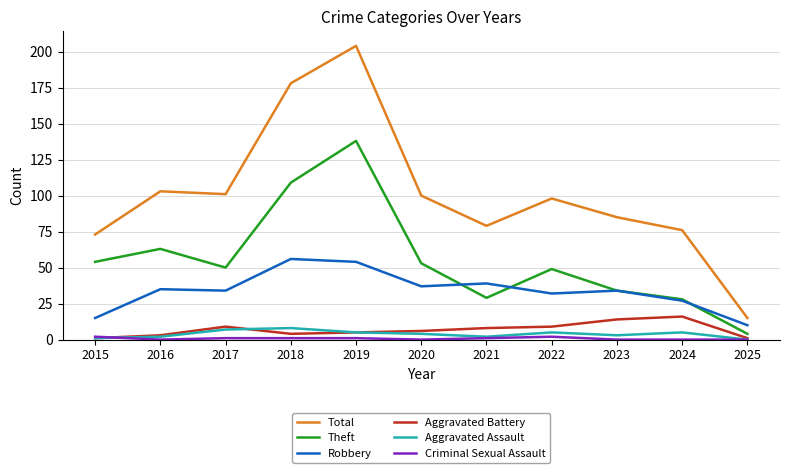

The Robbery series shows 37 at 2020. True or false?

True